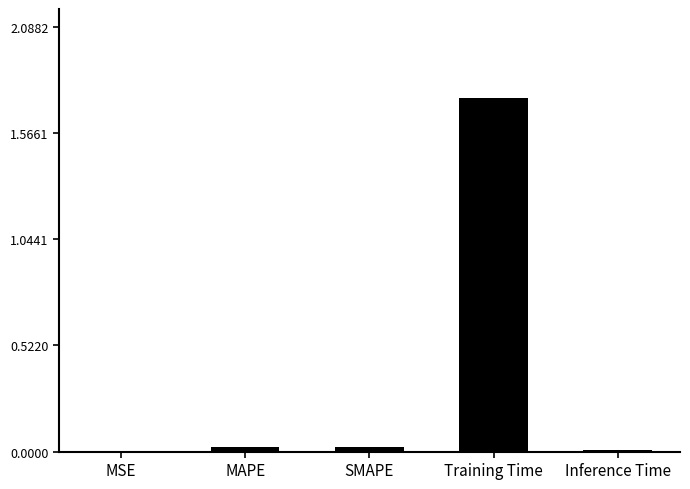

At which category does the chart reach its peak across all series?

Training Time